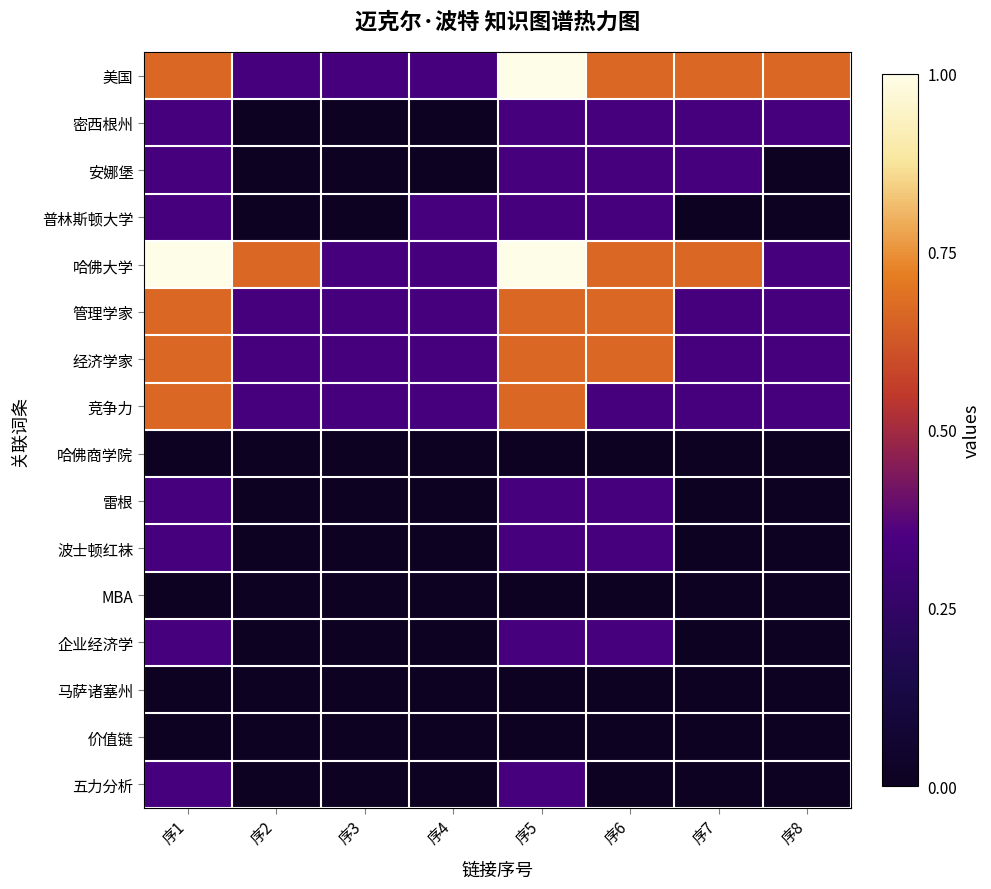

How many categories are shown in the chart?

8